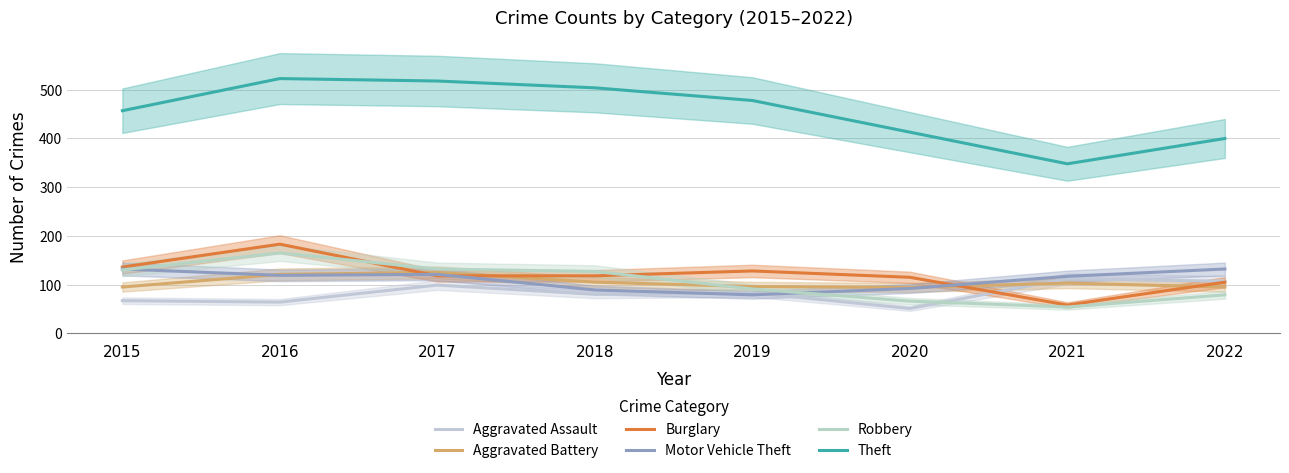

List the labels in order of Theft value, largest first.

2016, 2017, 2018, 2019, 2015, 2020, 2022, 2021